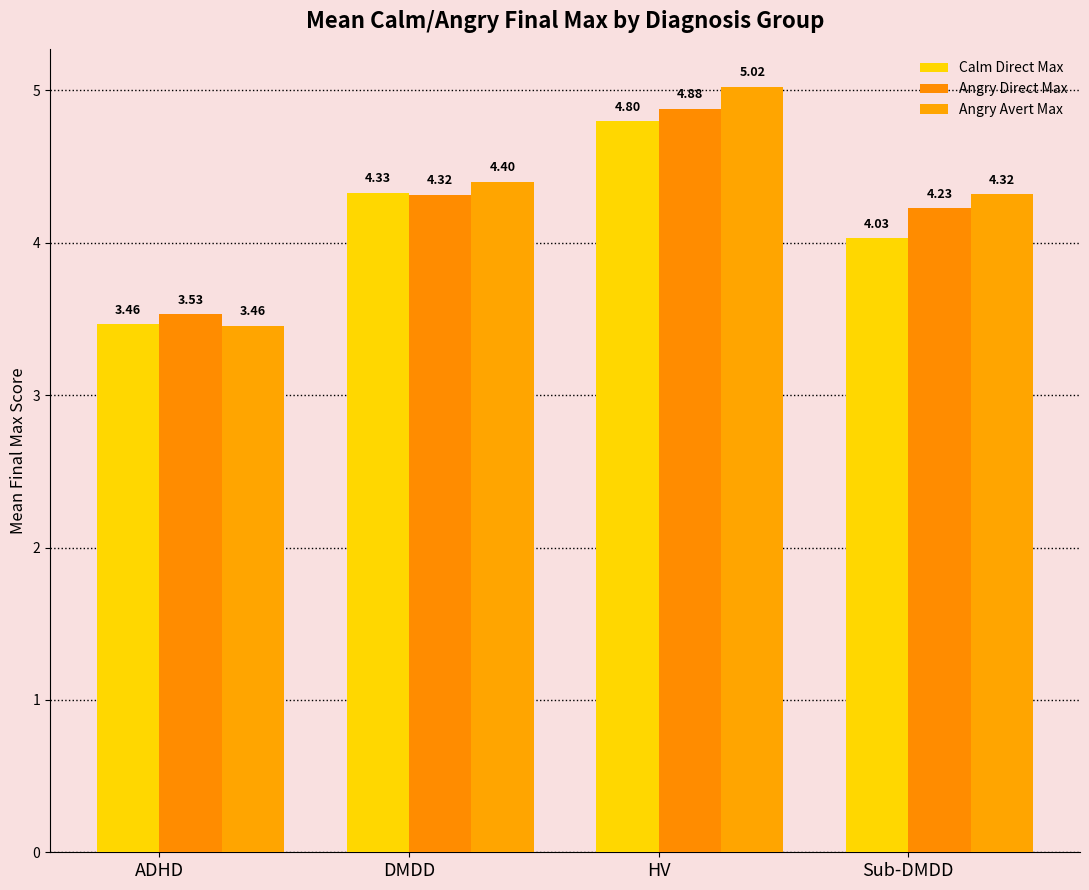

At which label does Calm Direct Max first exceed 4?

DMDD